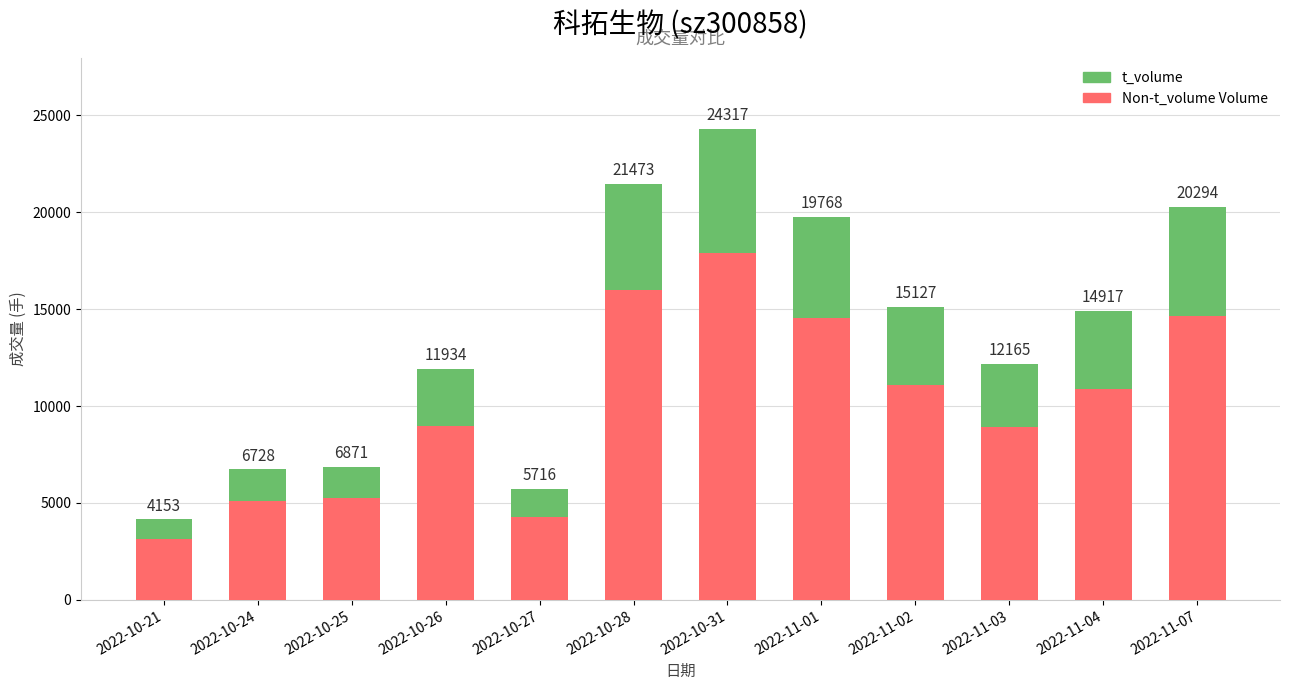

Between 2022-10-24 and 2022-11-02, which series saw the biggest shift?

Non-t_volume Volume